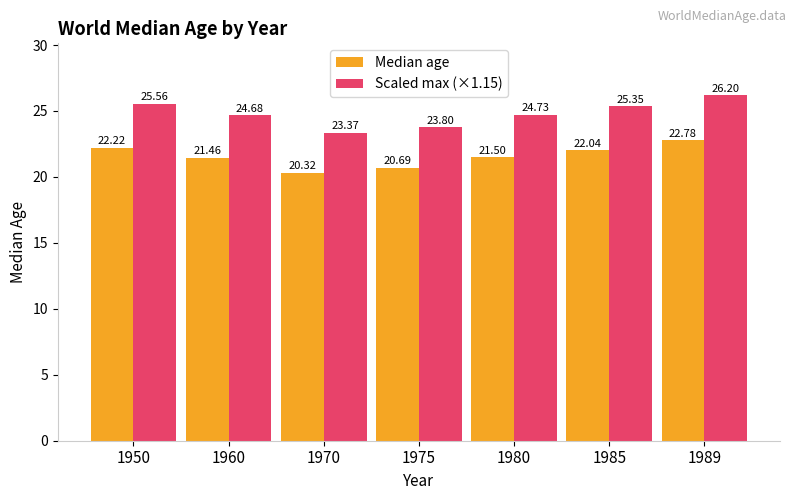

Are the bars horizontal?

No